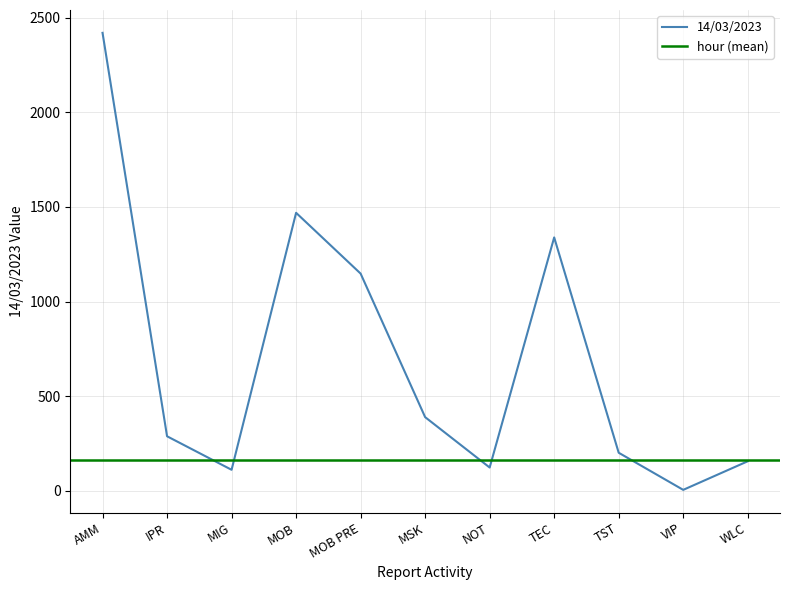

Between IPR and WLC, which is larger?

IPR